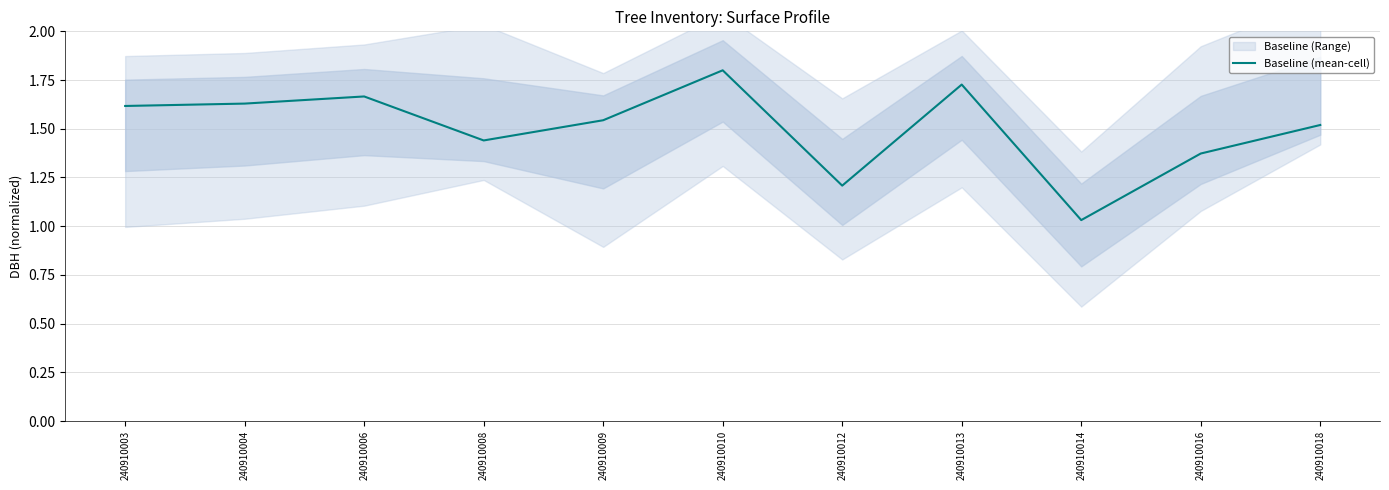

Which has a higher value, 240910012 or 240910004?

240910004